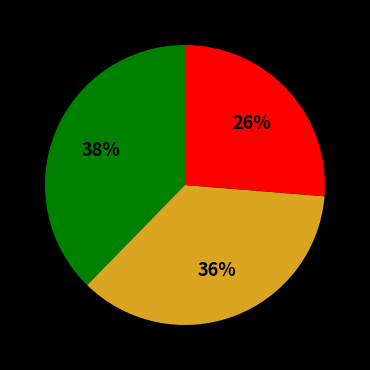

To the nearest percent, what is the average slice percentage?

33%